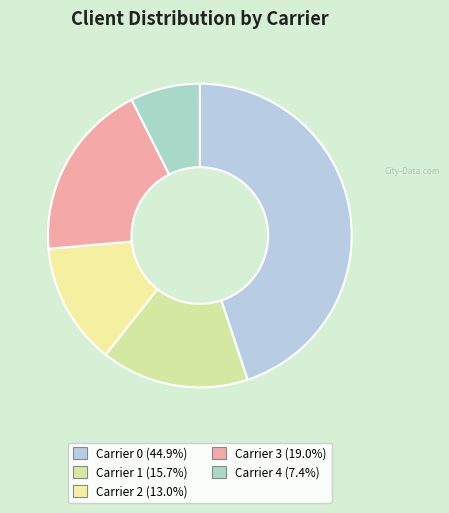

How many segments does this pie chart have?

5